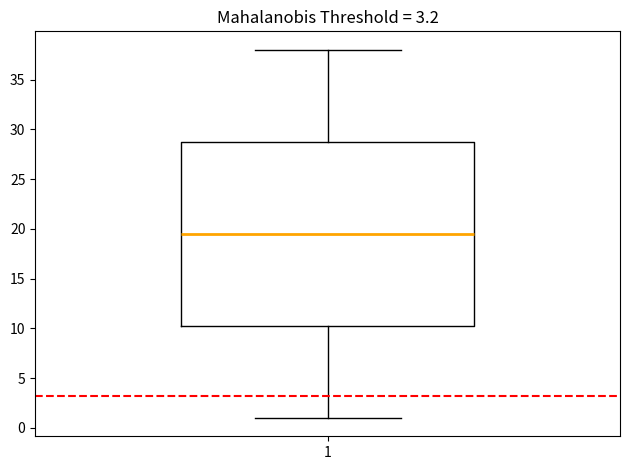

Where does the lower whisker of the box at x = 1 end on the y-axis? The values are not printed on the chart, so give them approximately, as read against the axis.

1.0